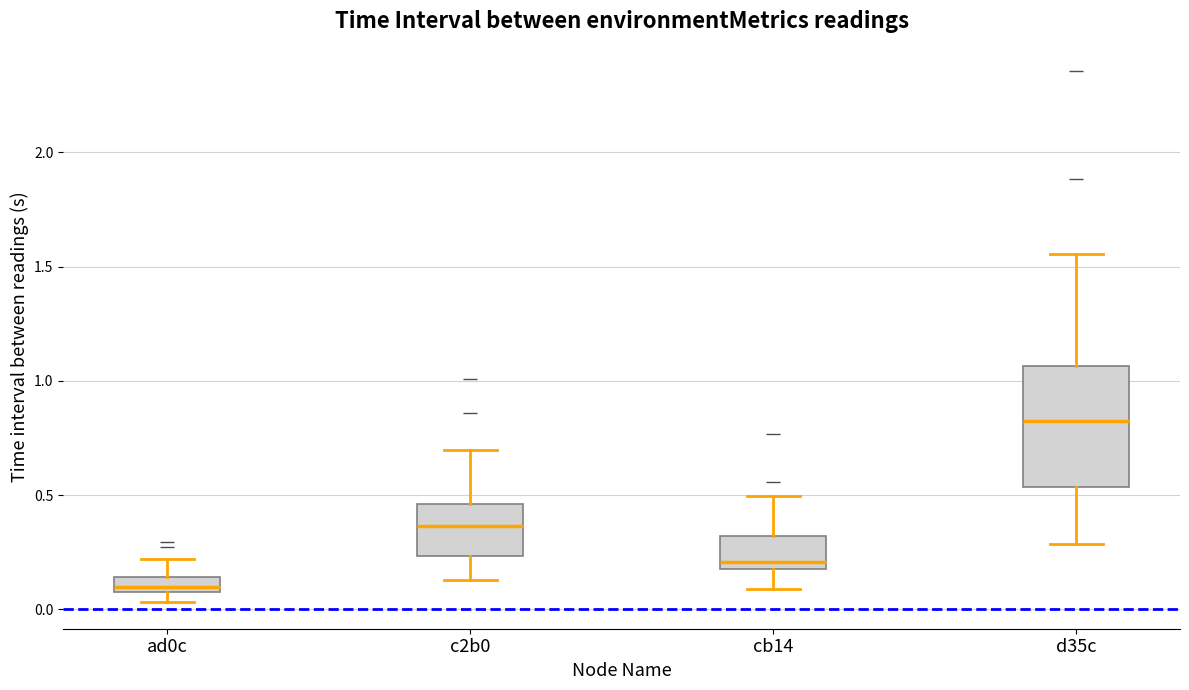

Which box has the lowest median line?

ad0c